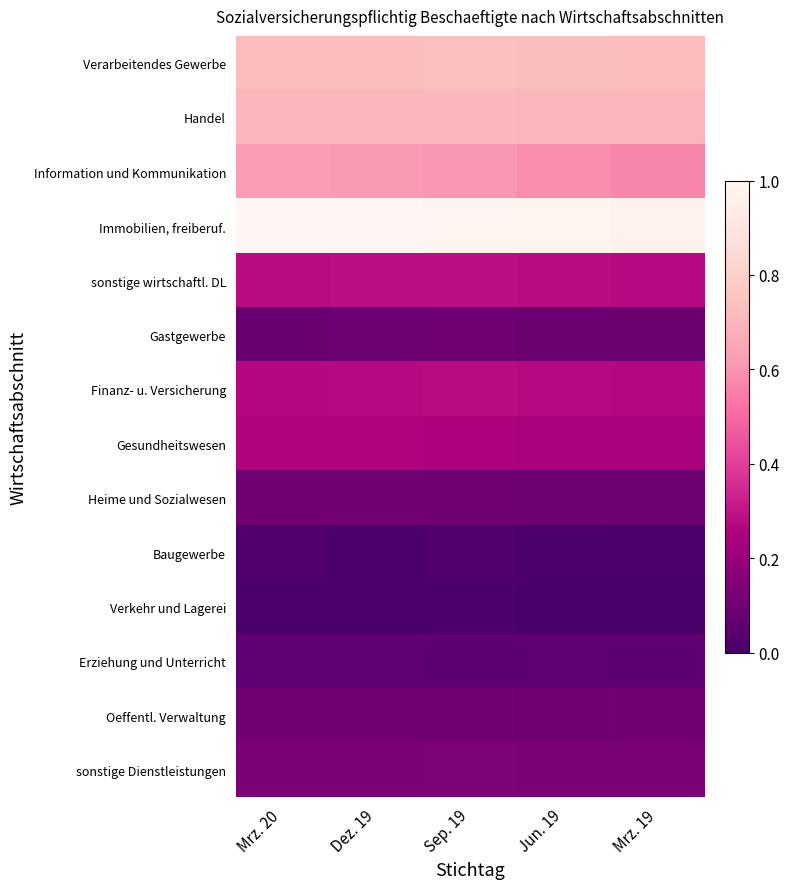

Reading left to right, extract all data points from this chart.

Verarbeitendes Gewerbe: Mrz. 20=0.7	Dez. 19=0.7	Sep. 19=0.7	Jun. 19=0.7	Mrz. 19=0.7
Handel: Mrz. 20=0.7	Dez. 19=0.7	Sep. 19=0.7	Jun. 19=0.7	Mrz. 19=0.7
Information und Kommunikation: Mrz. 20=0.6	Dez. 19=0.6	Sep. 19=0.6	Jun. 19=0.6	Mrz. 19=0.6
Immobilien, freiberuf.: Mrz. 20=1.0	Dez. 19=1.0	Sep. 19=1.0	Jun. 19=1.0	Mrz. 19=1.0
sonstige wirtschaftl. DL: Mrz. 20=0.3	Dez. 19=0.3	Sep. 19=0.3	Jun. 19=0.3	Mrz. 19=0.3
Gastgewerbe: Mrz. 20=0.1	Dez. 19=0.1	Sep. 19=0.1	Jun. 19=0.1	Mrz. 19=0.1
Finanz- u. Versicherung: Mrz. 20=0.3	Dez. 19=0.3	Sep. 19=0.3	Jun. 19=0.3	Mrz. 19=0.3
Gesundheitswesen: Mrz. 20=0.3	Dez. 19=0.3	Sep. 19=0.3	Jun. 19=0.2	Mrz. 19=0.2
Heime und Sozialwesen: Mrz. 20=0.1	Dez. 19=0.1	Sep. 19=0.1	Jun. 19=0.1	Mrz. 19=0.1
Baugewerbe: Mrz. 20=0.0	Dez. 19=0.0	Sep. 19=0.0	Jun. 19=0.0	Mrz. 19=0.0
Verkehr und Lagerei: Mrz. 20=0.0	Dez. 19=0.0	Sep. 19=0.0	Jun. 19=0.0	Mrz. 19=0.0
Erziehung und Unterricht: Mrz. 20=0.1	Dez. 19=0.1	Sep. 19=0.1	Jun. 19=0.1	Mrz. 19=0.1
Oeffentl. Verwaltung: Mrz. 20=0.1	Dez. 19=0.1	Sep. 19=0.1	Jun. 19=0.1	Mrz. 19=0.1
sonstige Dienstleistungen: Mrz. 20=0.1	Dez. 19=0.1	Sep. 19=0.1	Jun. 19=0.1	Mrz. 19=0.1